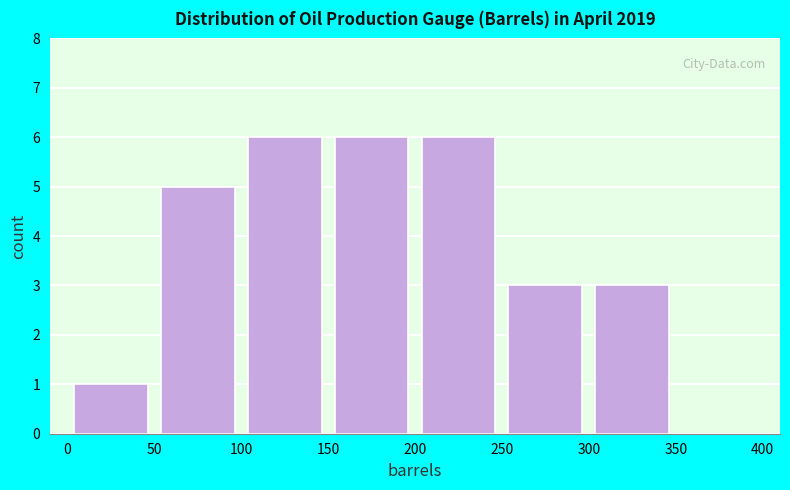

Reading left to right, list every bar in this chart as the range it spans on the x-axis followed by its height. The values are not printed on the chart, so give them approximately, as read against the axis.

0 to 50: 1
50 to 100: 5
100 to 150: 6
150 to 200: 6
200 to 250: 6
250 to 300: 3
300 to 350: 3
350 to 400: 0